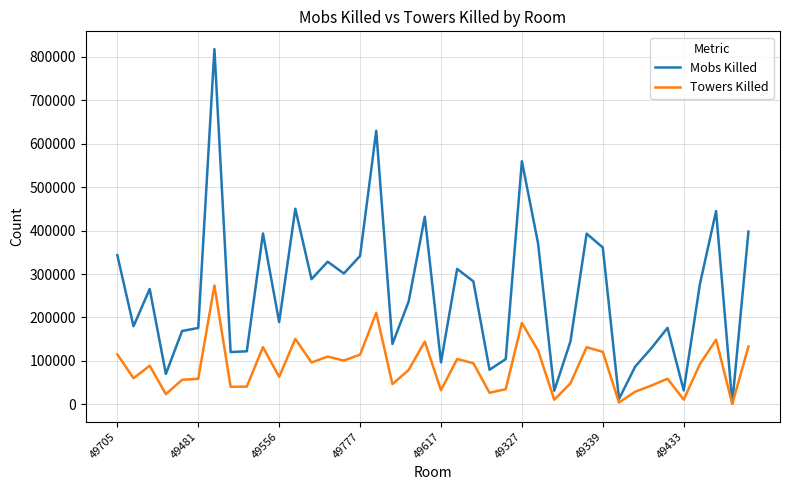

Which series has the largest range (max minus min)?

Mobs Killed